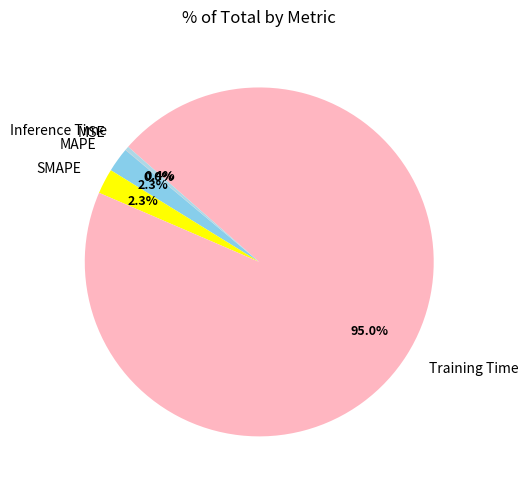

Which has a higher value, SMAPE or Inference Time?

SMAPE